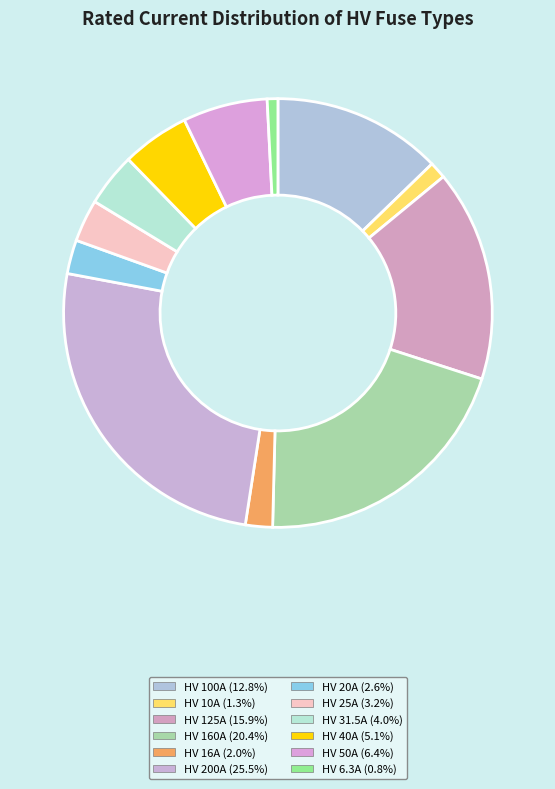

How many segments does this pie chart have?

12